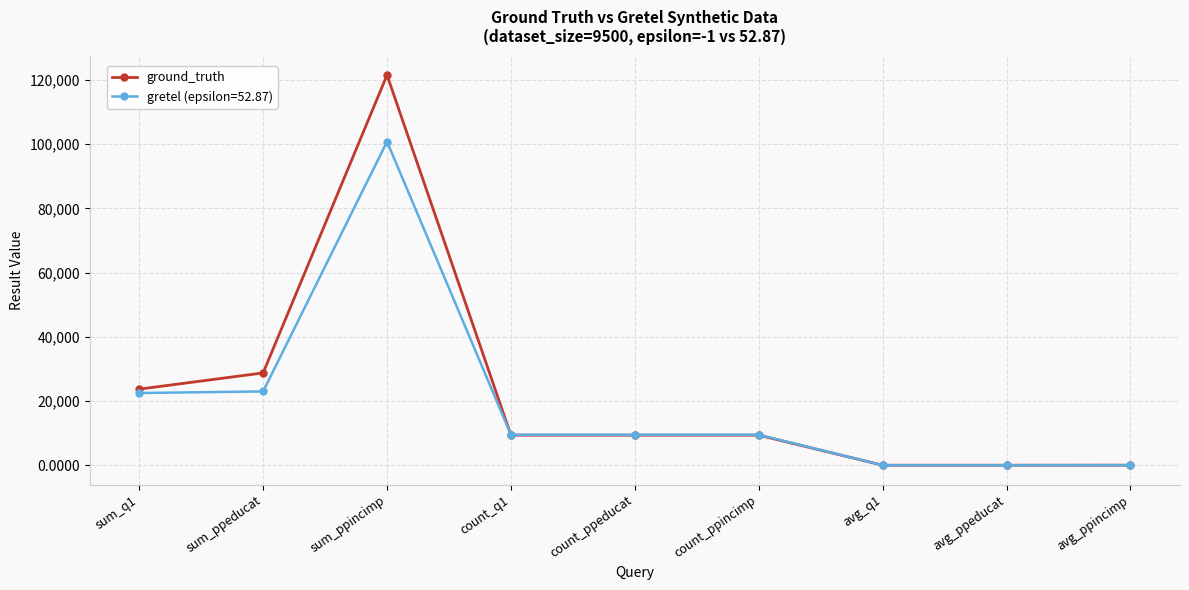

Which series has the largest range (max minus min)?

ground_truth